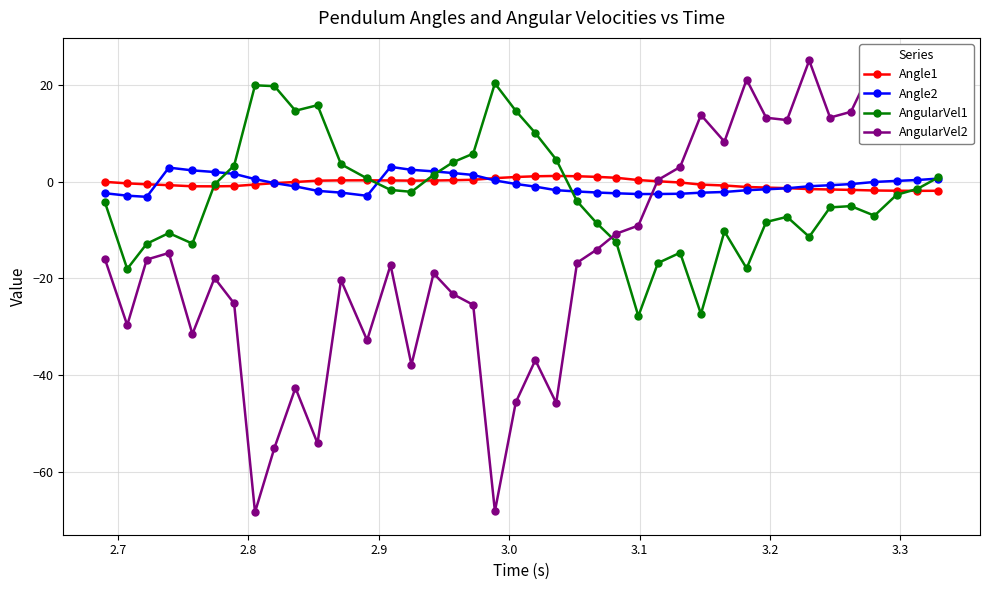

What is the maximum value shown in the chart?

25.0